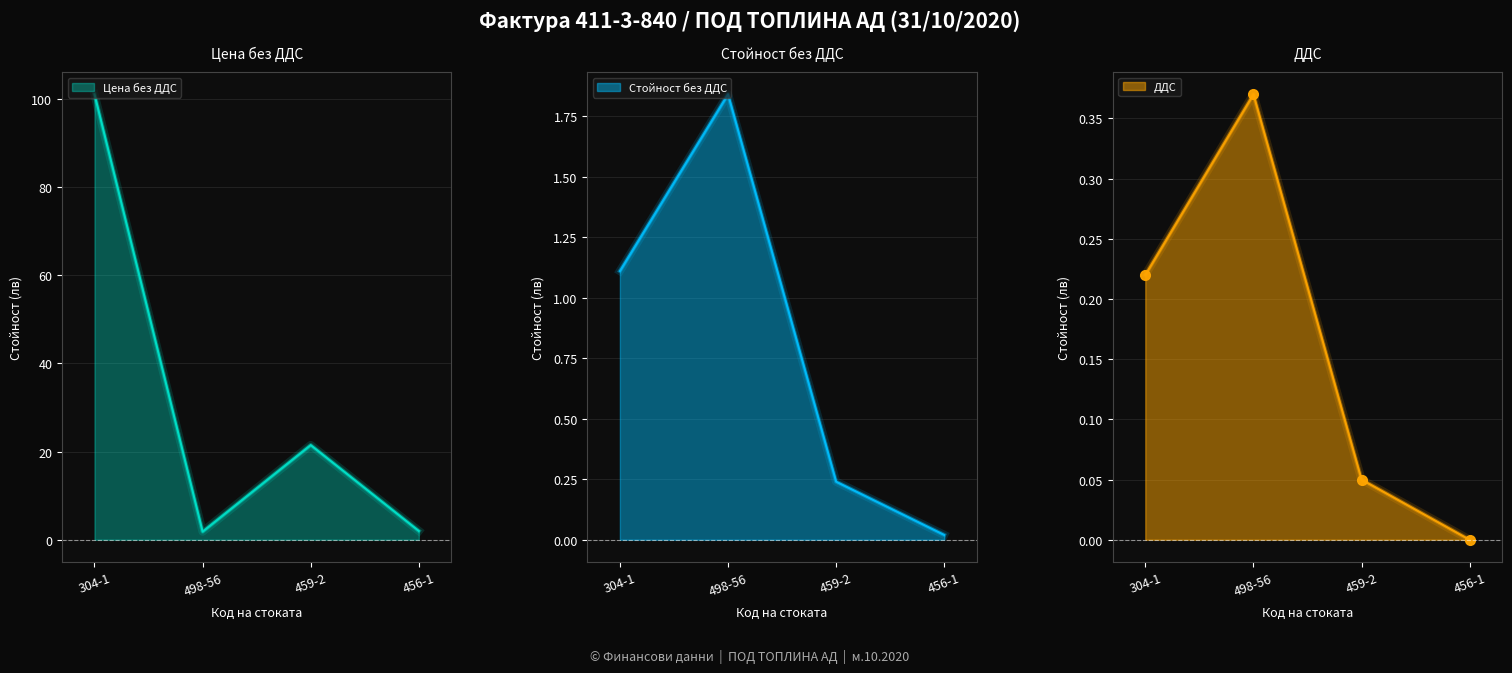

Which series has the largest total across all categories?

Цена без ДДС